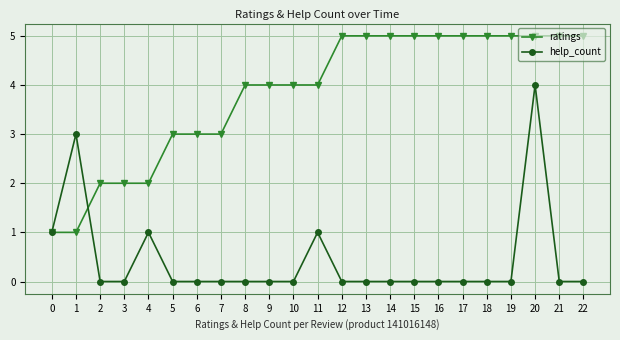

Is the value of ratings at 21 greater than the value of help_count at 7?

Yes